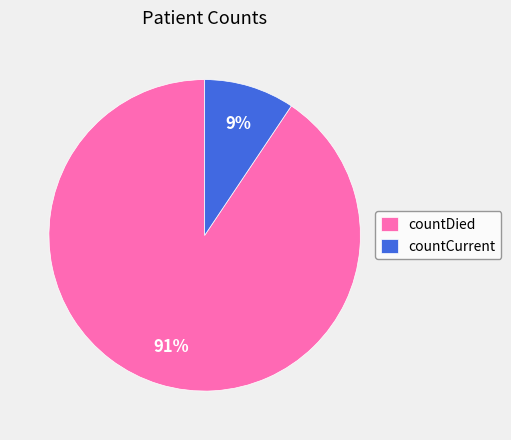

To the nearest percent, what is the average slice percentage?

50%